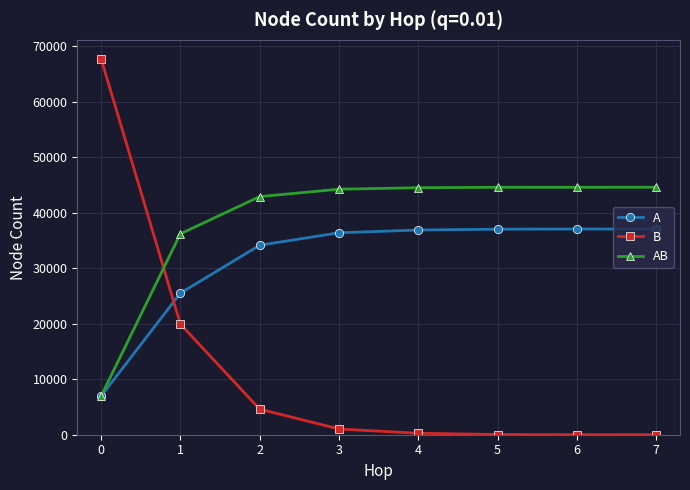

True or false: A and B intersect in this chart.

True